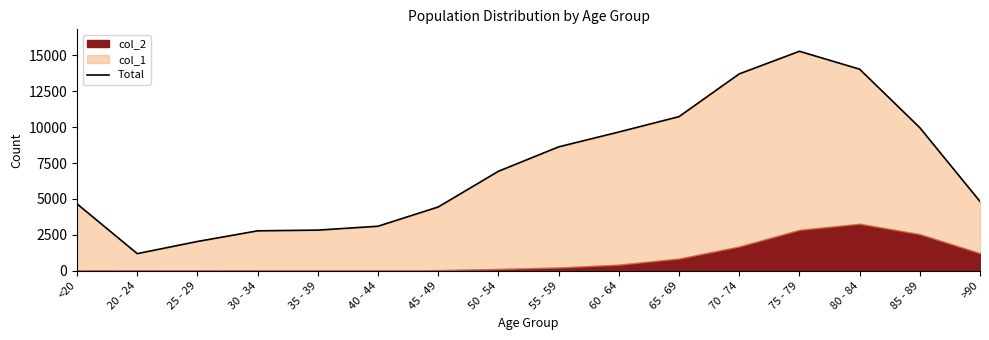

Rank the categories by value from highest to lowest.

75 - 79, 80 - 84, 70 - 74, 65 - 69, 85 - 89, 60 - 64, 55 - 59, 50 - 54, >90, <20, 45 - 49, 40 - 44, 35 - 39, 30 - 34, 25 - 29, 20 - 24